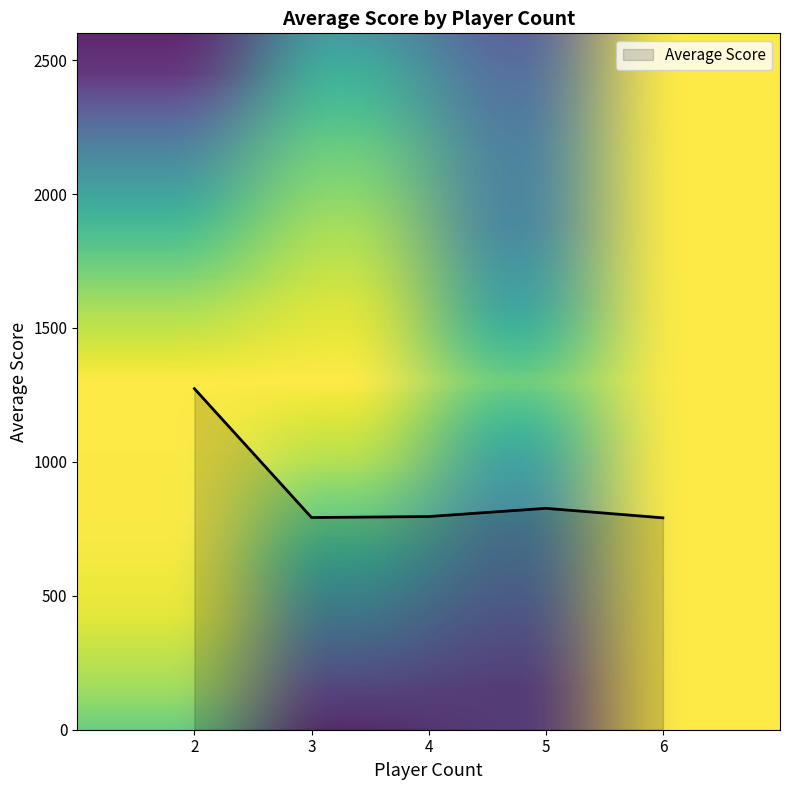

What is the ratio of the value at 6 to the value at 5?

1.0